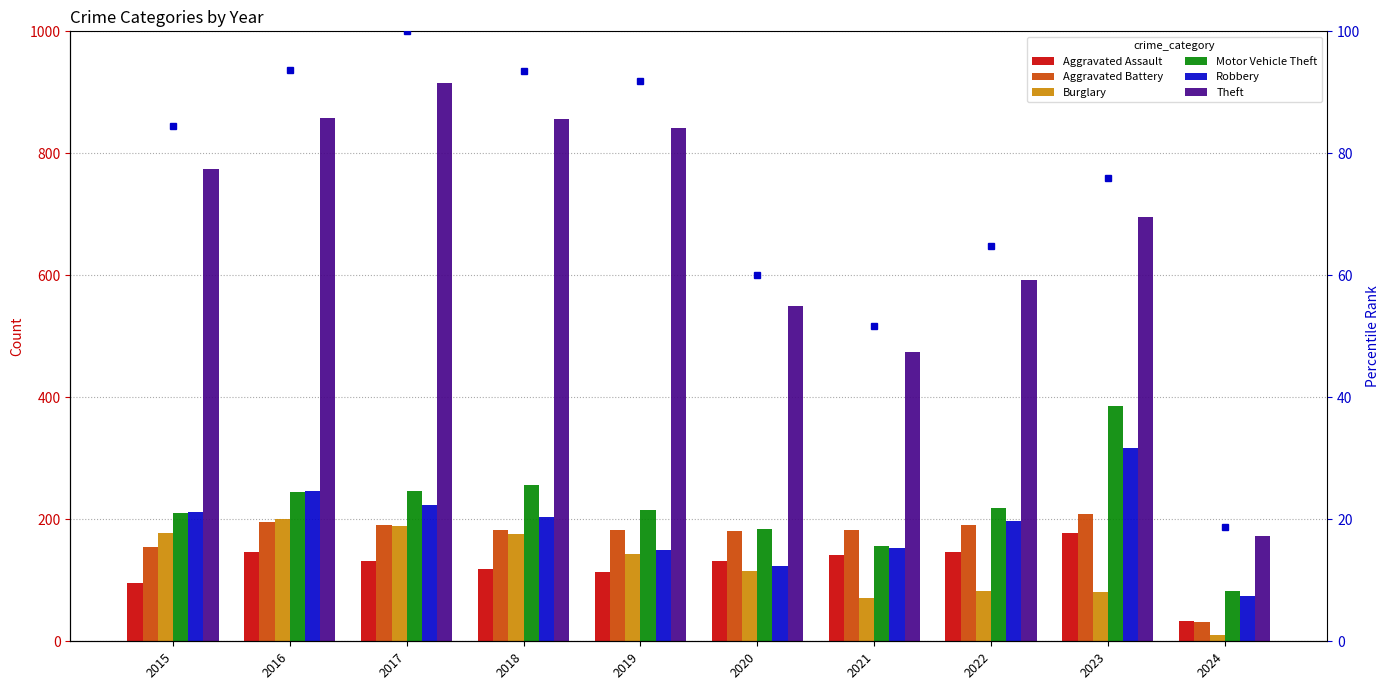

Does the chart contain any negative values?

No